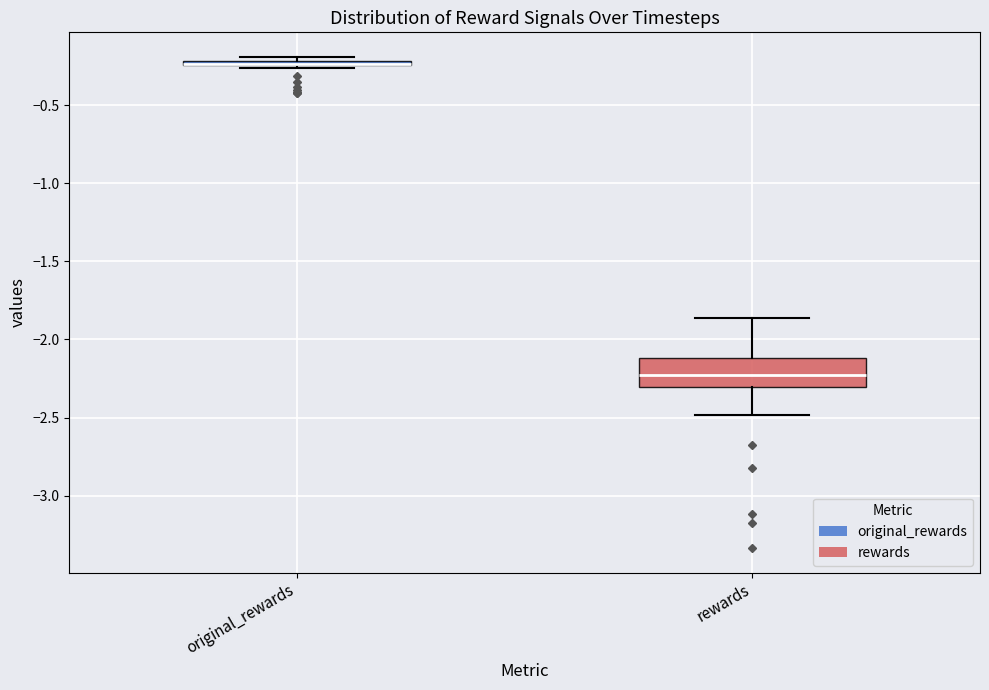

Comparing the boxes themselves (not the whiskers), which one is the tallest?

rewards